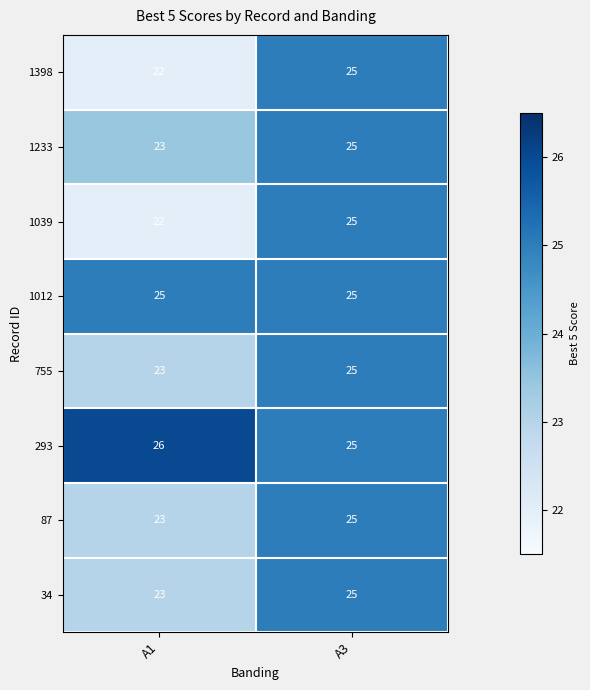

Rank the categories by 34 value from lowest to highest.

A1, A3